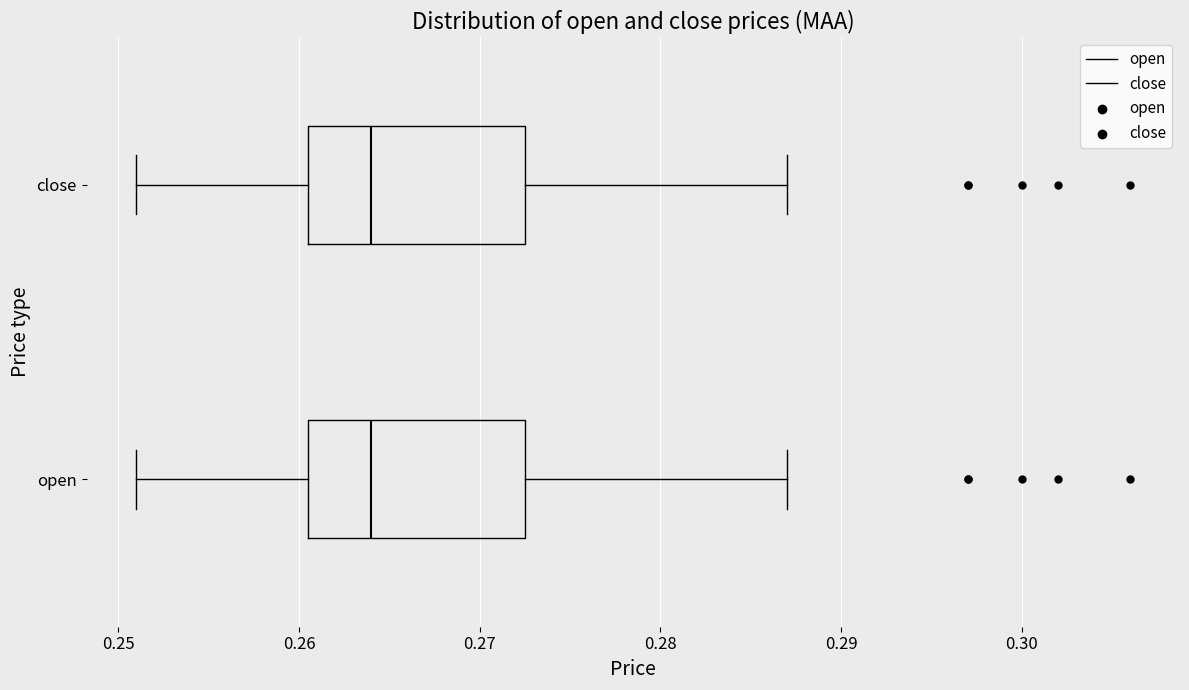

Reading bottom to top, read every box against the x-axis: the position of its median line, the range the box covers, and the ends of its whiskers. The values are not printed on the chart, so give them approximately, as read against the axis.

open: median 0.264, box 0.261 to 0.273, whiskers 0.251 to 0.287
close: median 0.264, box 0.261 to 0.273, whiskers 0.251 to 0.287